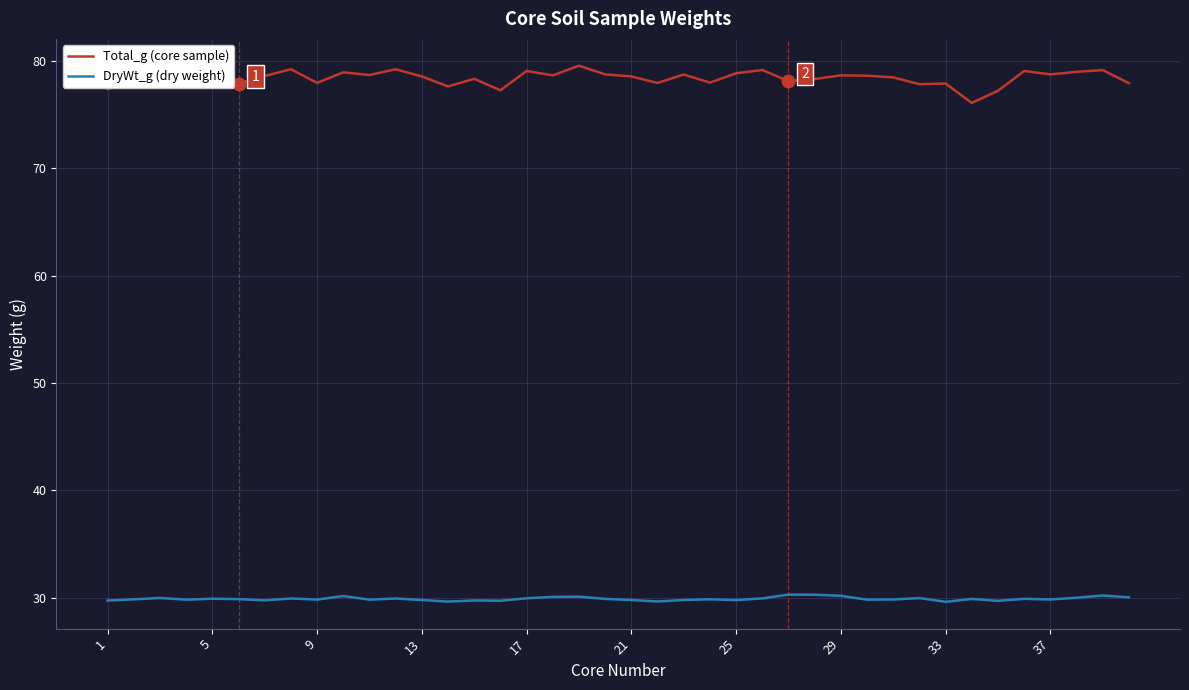

Which series has the largest total across all categories?

Total_g (core sample)